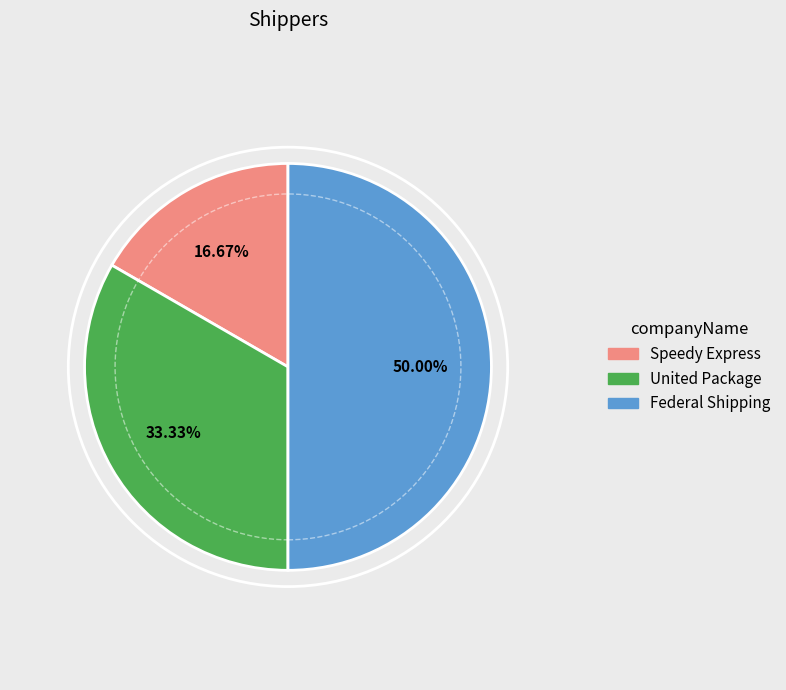

True or false: Federal Shipping accounts for 50% of the total.

True